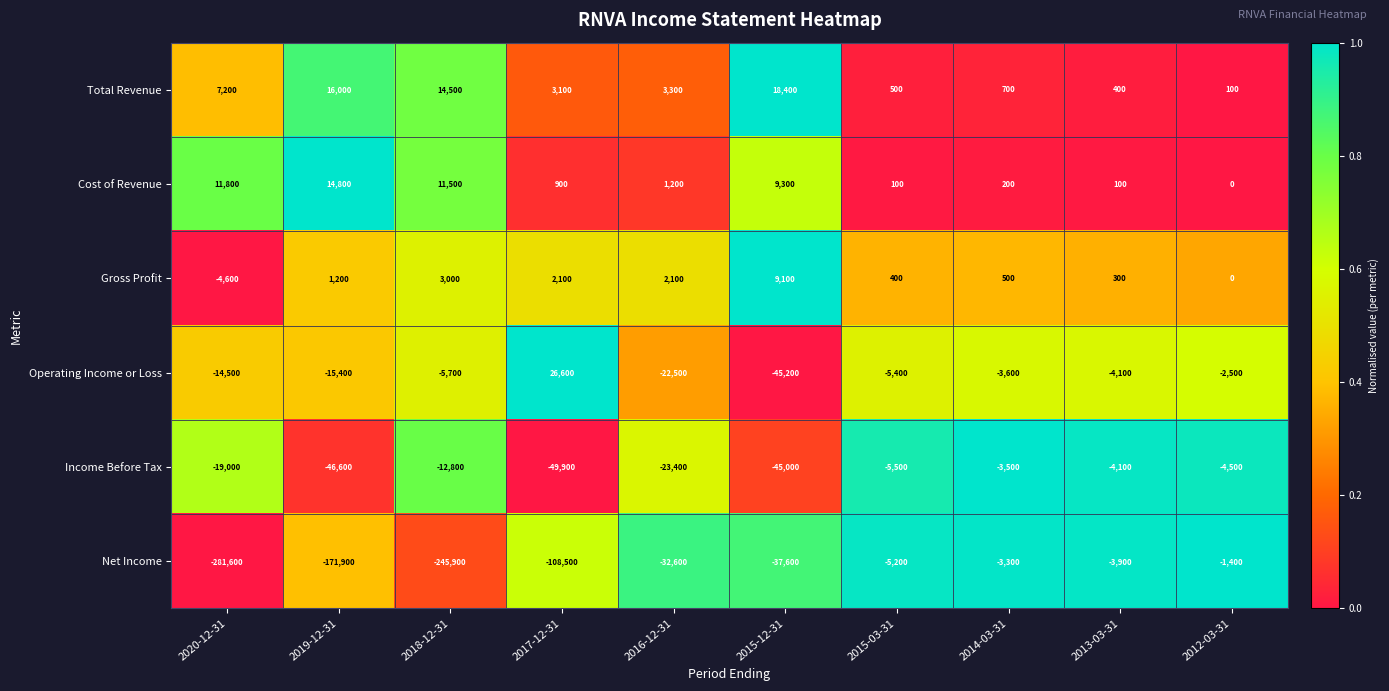

What is the sum of the Net Income values at 2012-03-31 and 2014-03-31?

-4700